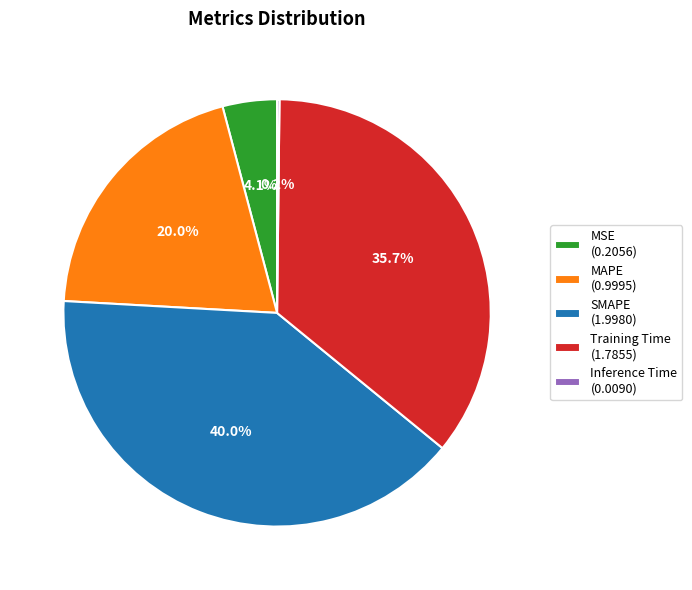

Which has a higher value, SMAPE (1.9980) or MAPE (0.9995)?

SMAPE (1.9980)